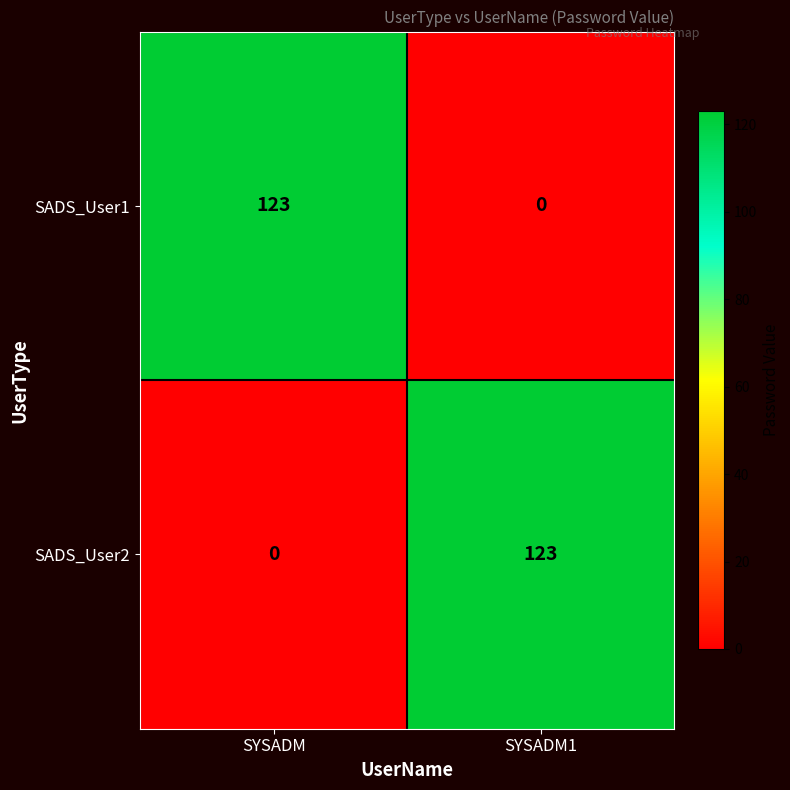

What is the spread (max minus min) of values at SYSADM1?

123